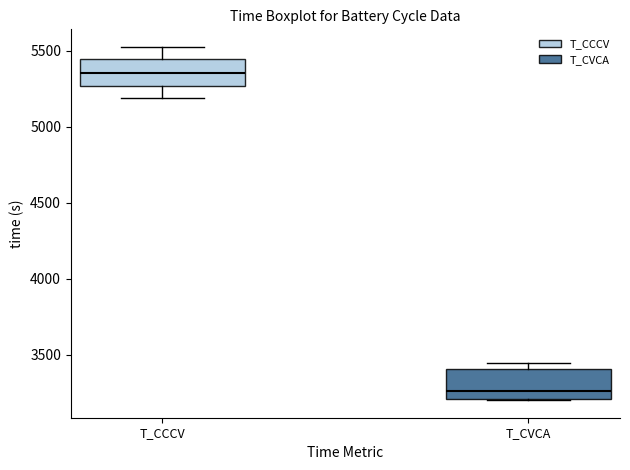

Which box's median line is the lowest?

T_CVCA